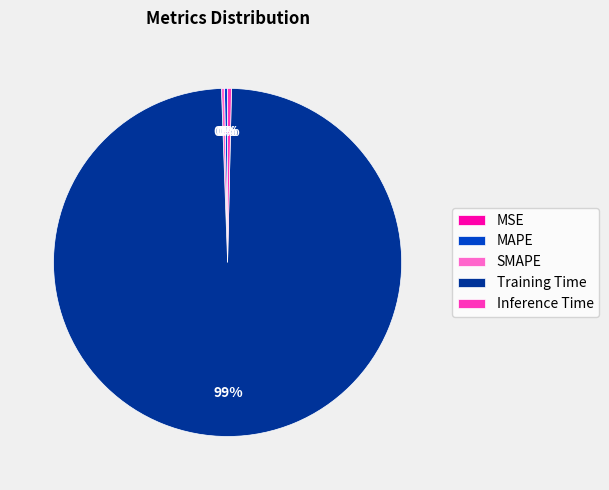

What is the largest slice in the pie chart?

Training Time